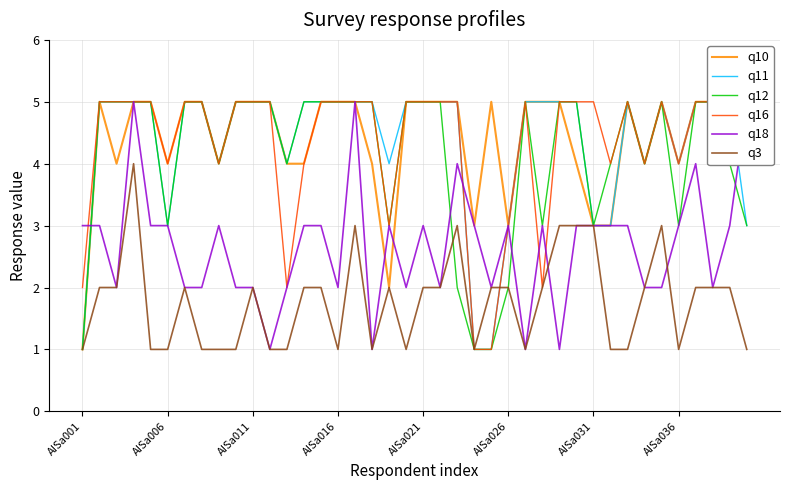

Is the value of q3 at 31 greater than the value of q18 at 13?

No